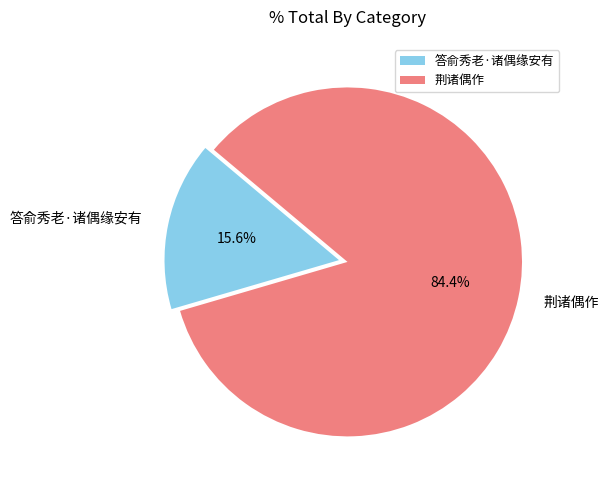

To the nearest percent, what is the difference between the largest and smallest slice percentages?

69%